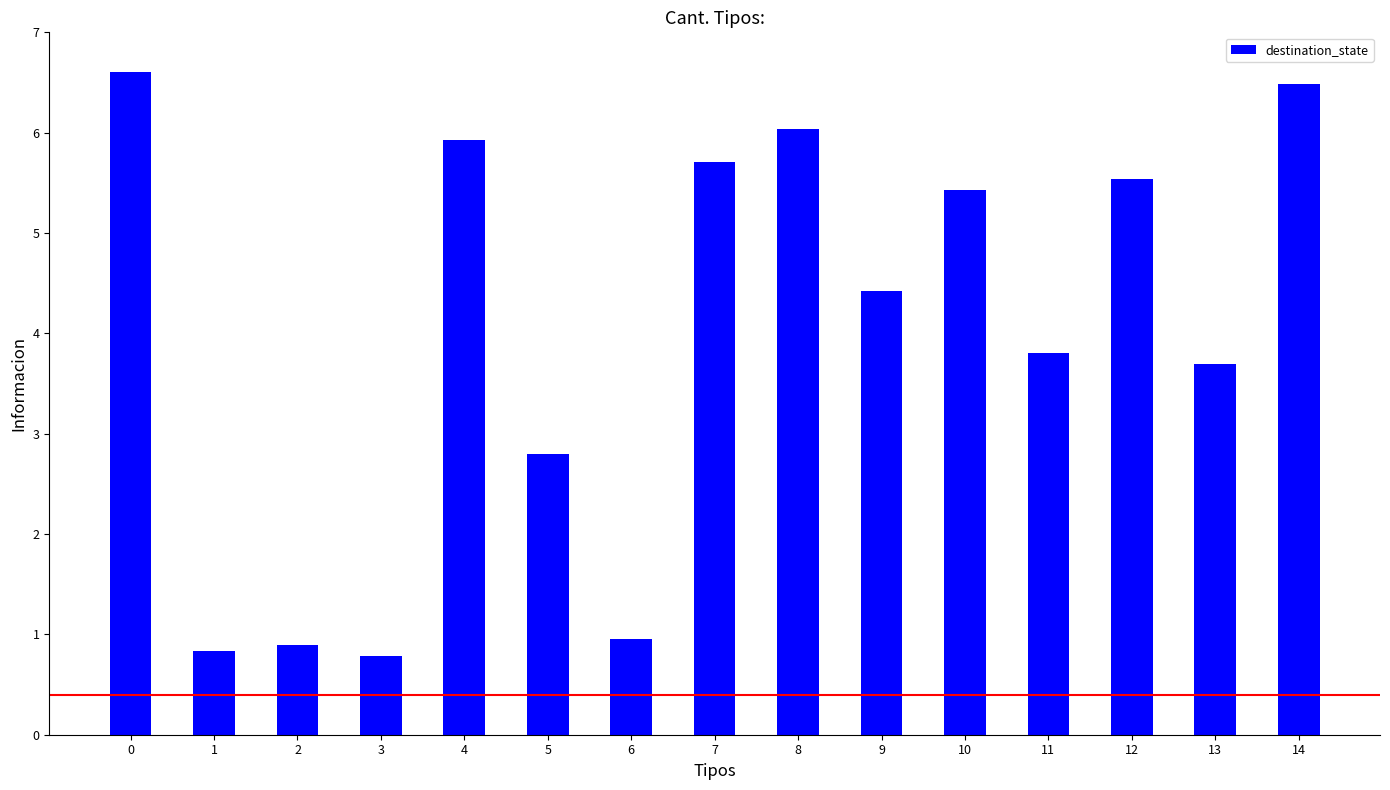

What is the value of the 1st bar from the left?

6.6